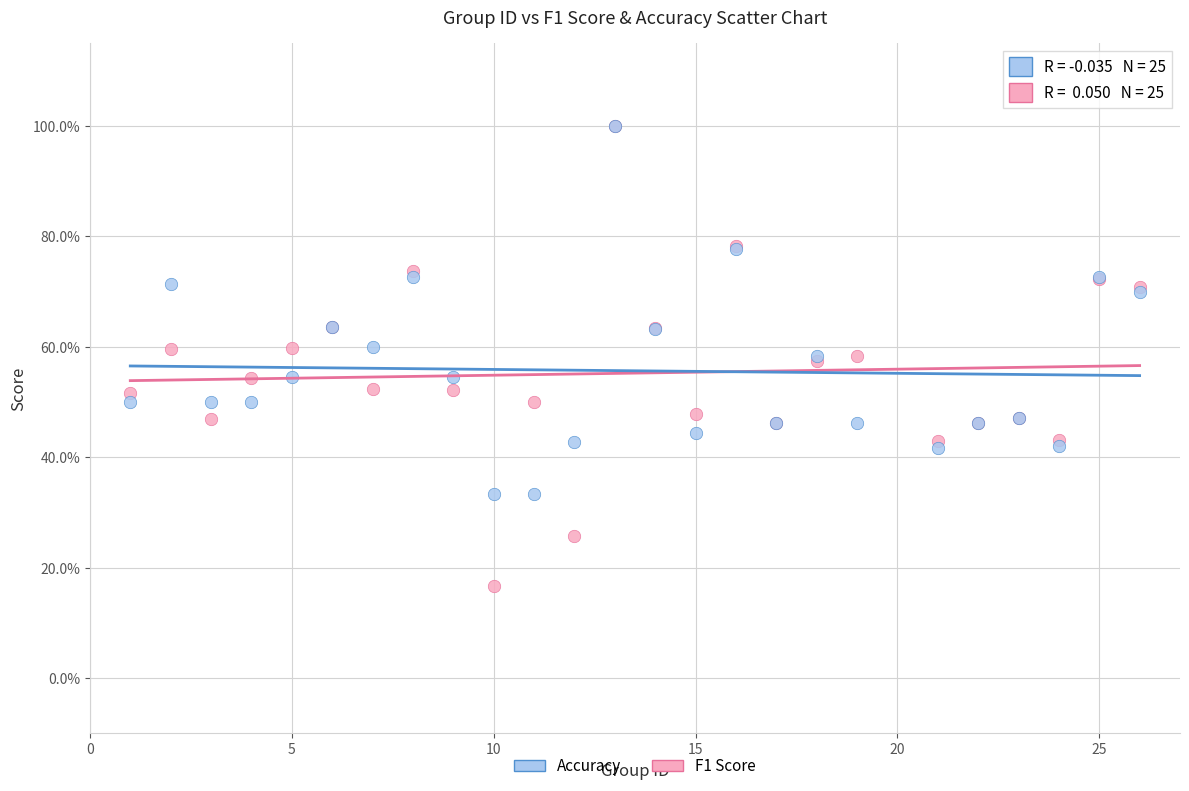

Which series has the largest Y range (max minus min)?

F1 Score